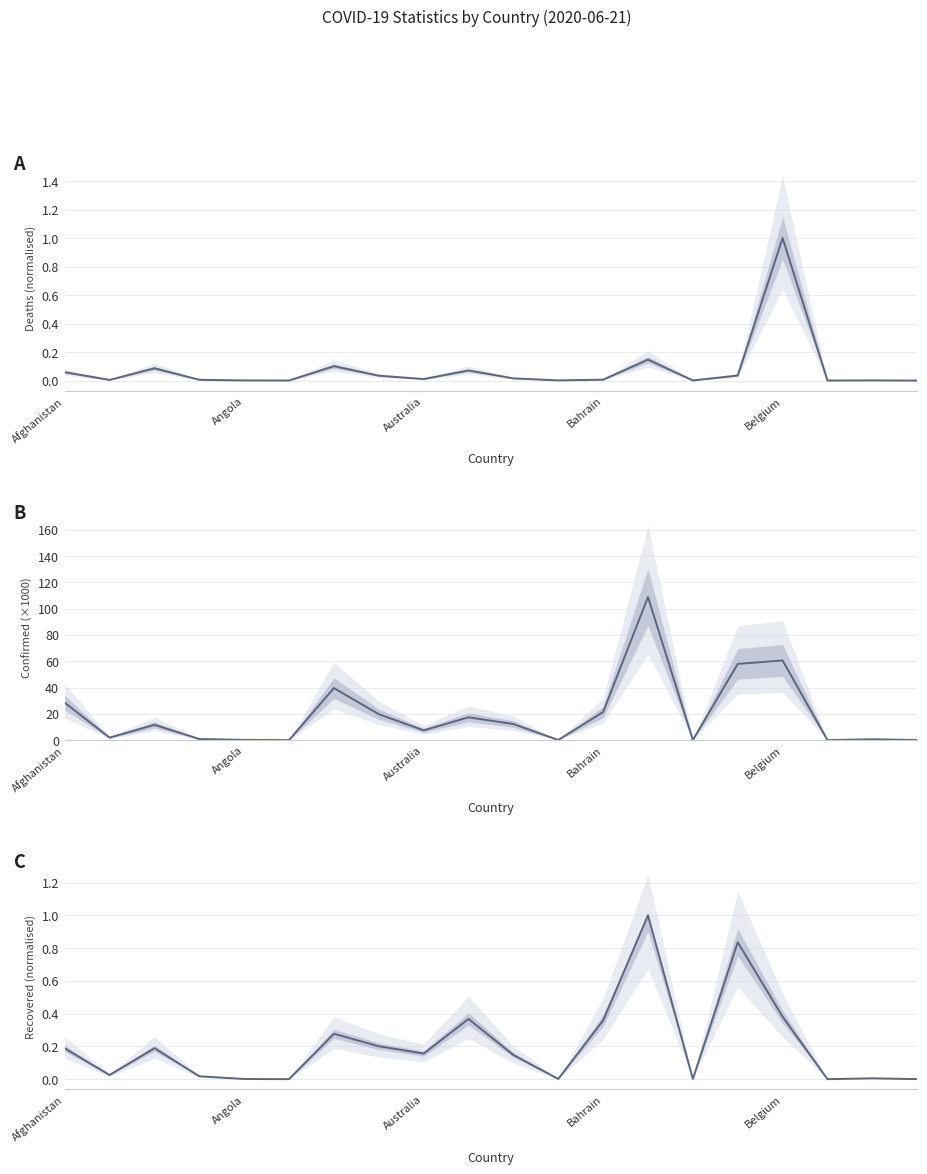

Is this an area chart (filled region under the line)?

No